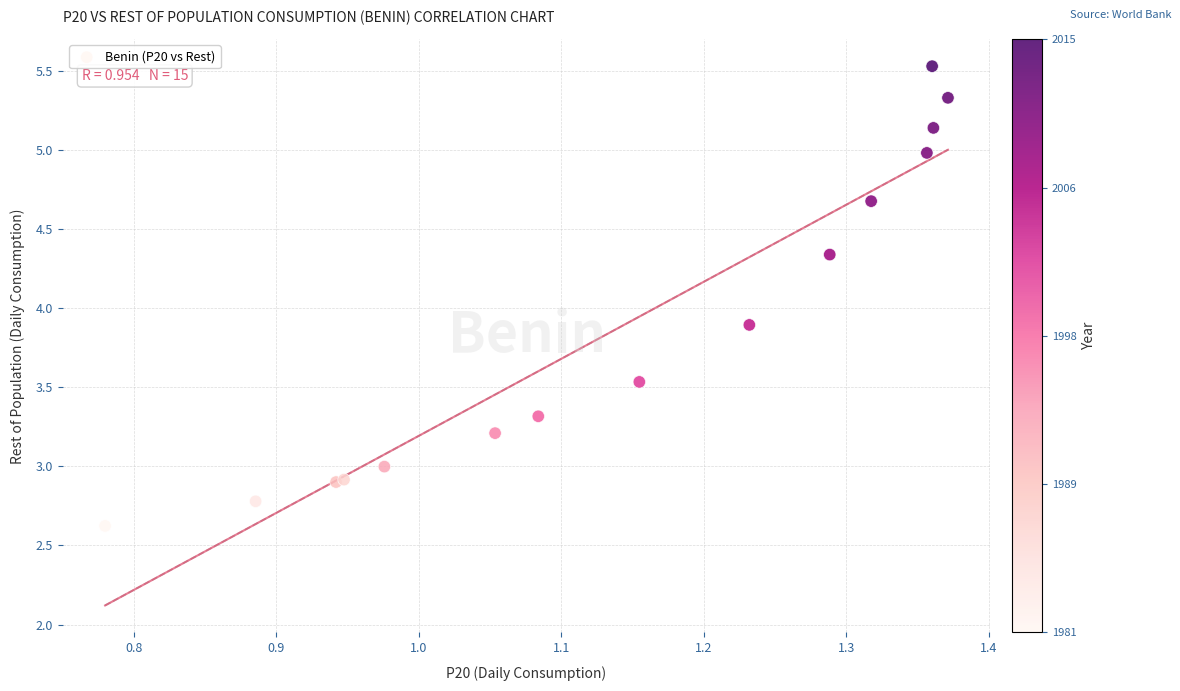

What Y value in the scatter plot is closest to 4?

3.9